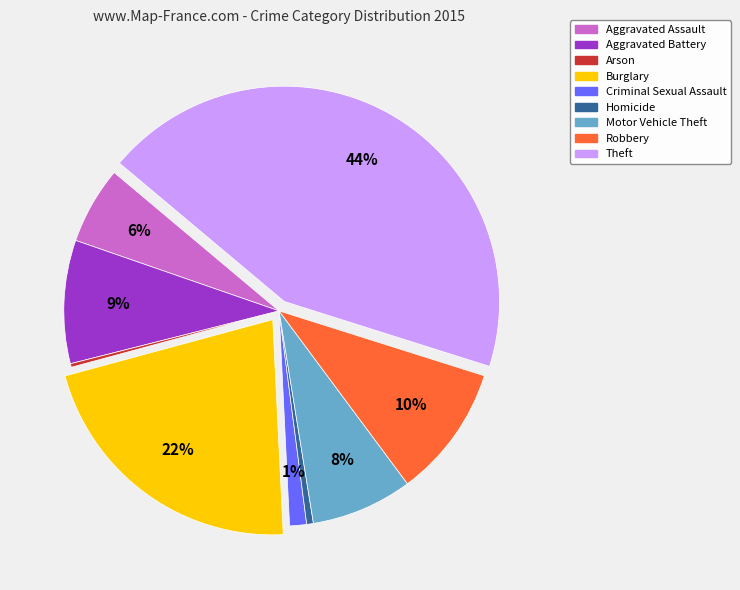

To the nearest percent, what is the difference between the Burglary and Theft slice percentages?

22%